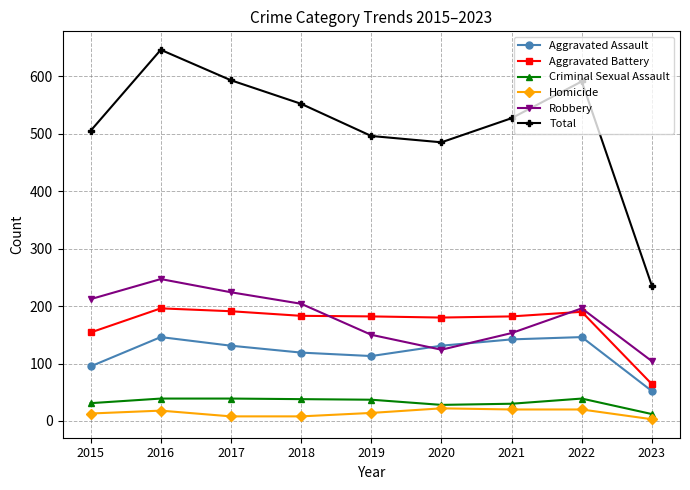

Does the chart display data point markers on the line(s)?

Yes